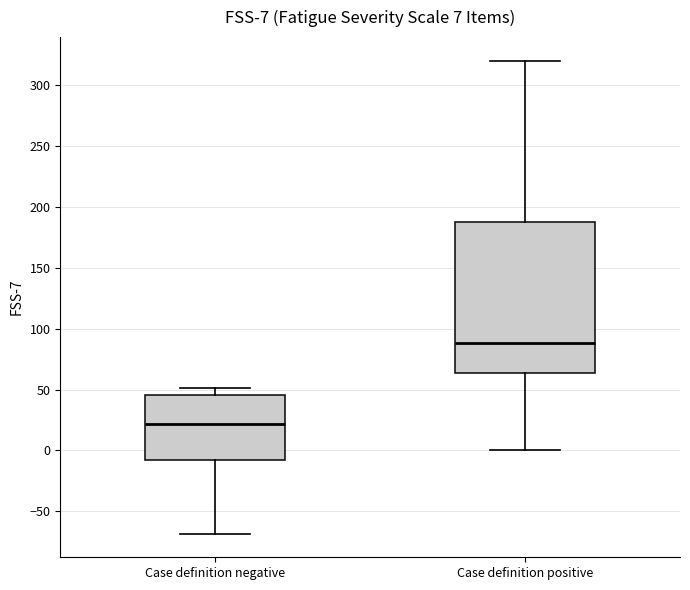

Which box has the highest median line?

Case definition positive